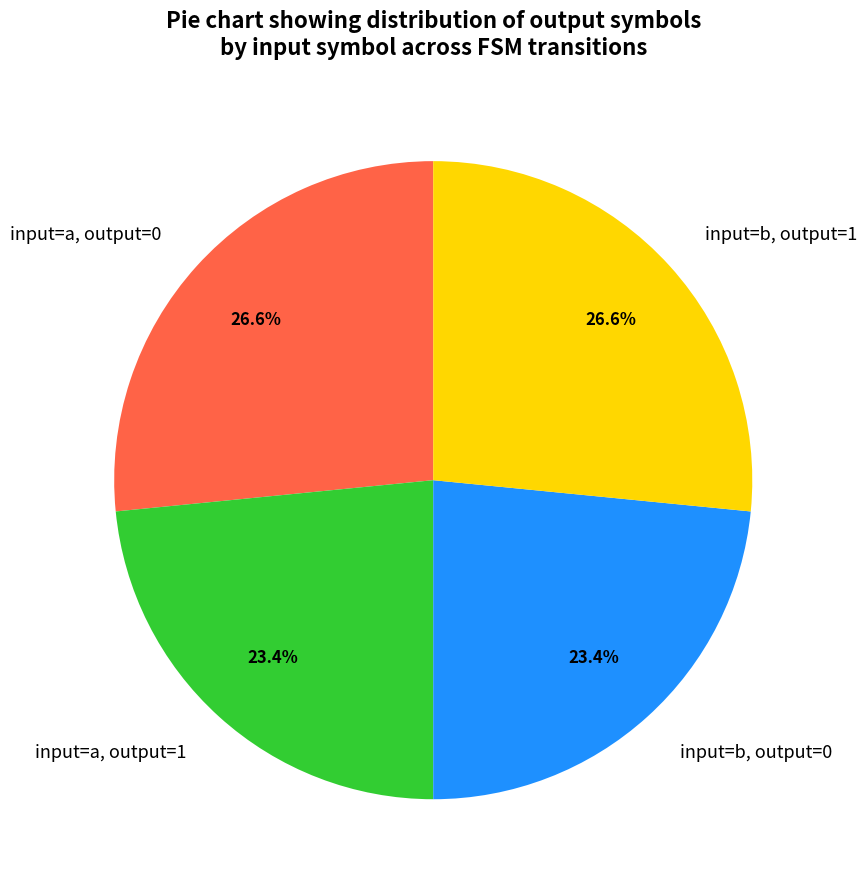

Is there any slice that represents more than half of the pie?

No